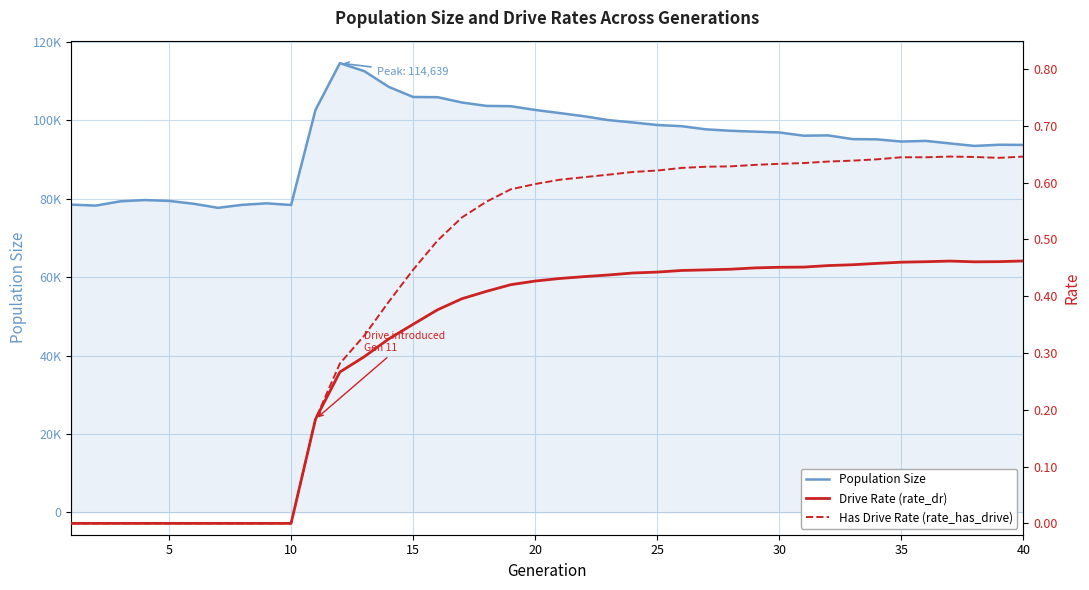

True or false: Drive Rate (rate_dr) and Has Drive Rate (rate_has_drive) cross at least once.

False